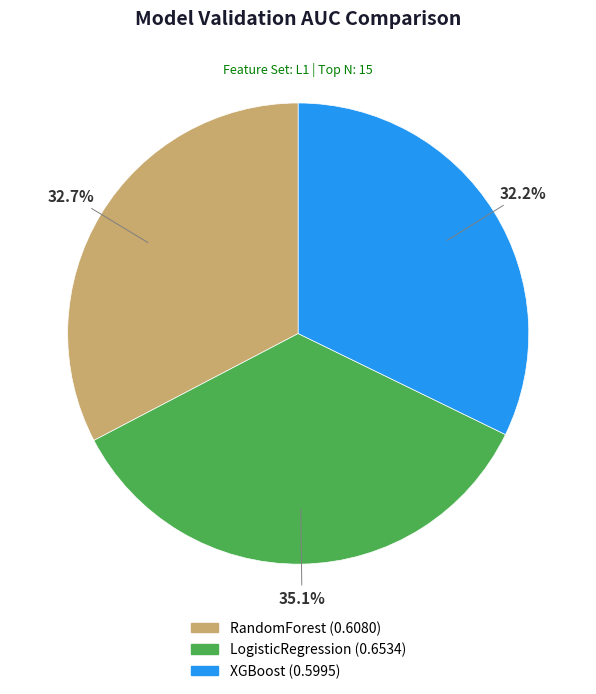

Do RandomForest and LogisticRegression together represent more than half of the pie?

Yes